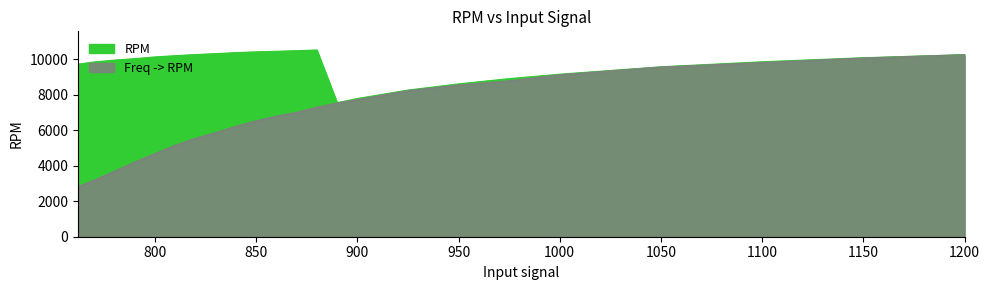

True or false: Freq -> RPM and RPM cross at least once.

False